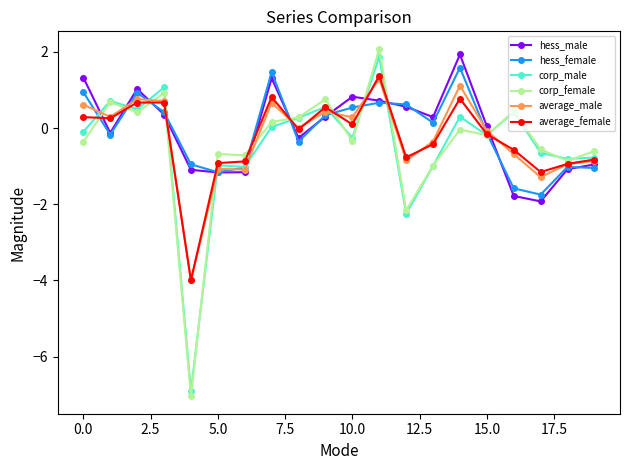

Is this an area chart (filled region under the line)?

No